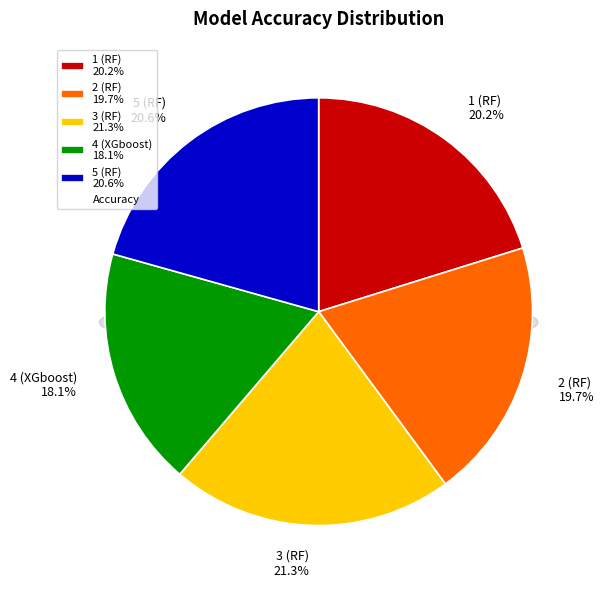

What is the smallest slice in the pie chart?

4 (XGboost)